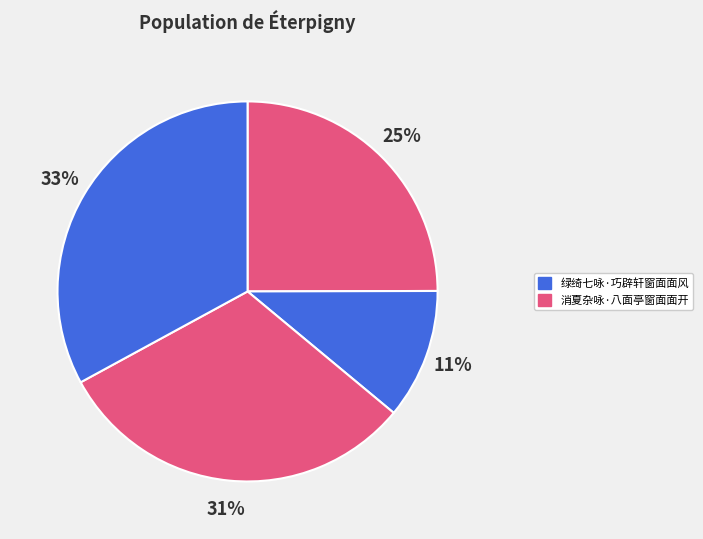

Count the number of slices in the pie.

4